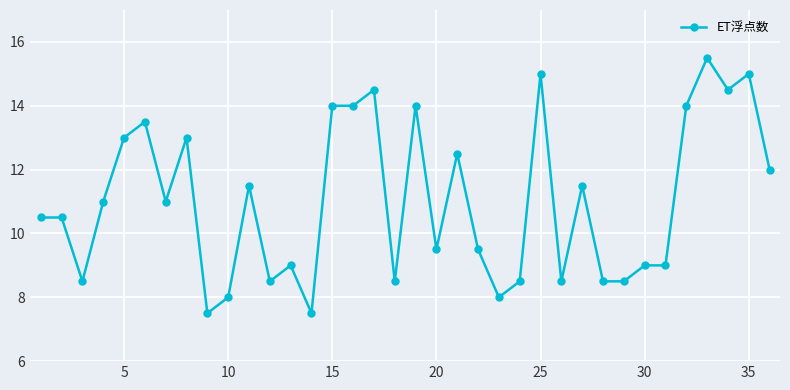

What is the value of the 23rd point from the left?

8.0